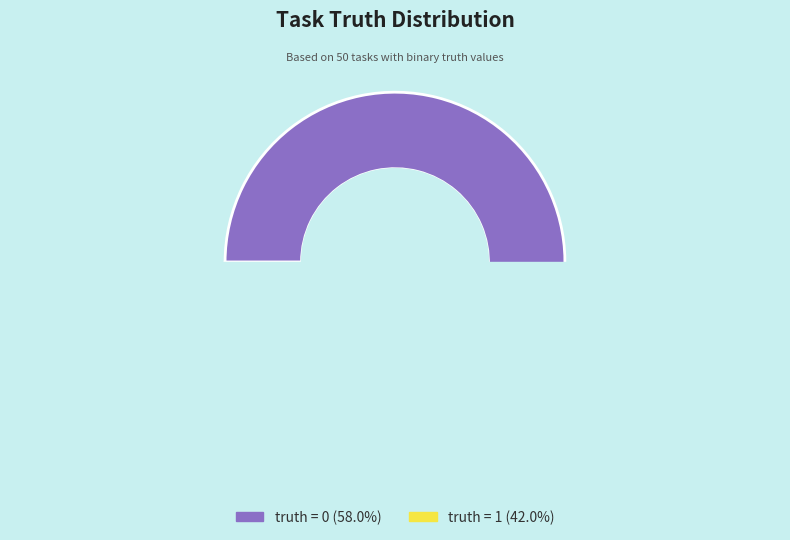

Is truth = 1 the majority of the pie?

No